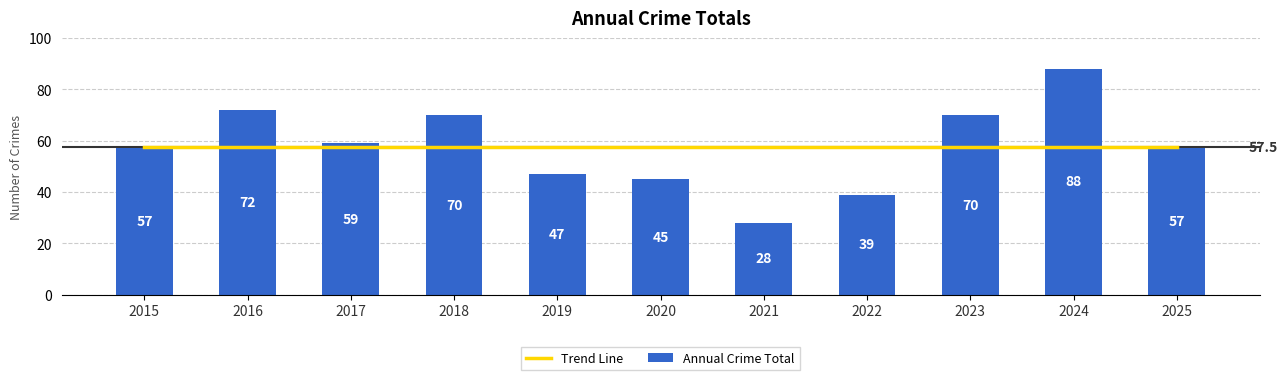

Reading right to left, list all the values displayed in this chart.

Trend Line: 2025=57.5	2024=57.5	2023=57.5	2022=57.5	2021=57.5	2020=57.5	2019=57.5	2018=57.5	2017=57.5	2016=57.5	2015=57.5
Annual Crime Total: 2025=57.0	2024=88.0	2023=70.0	2022=39.0	2021=28.0	2020=45.0	2019=47.0	2018=70.0	2017=59.0	2016=72.0	2015=57.0